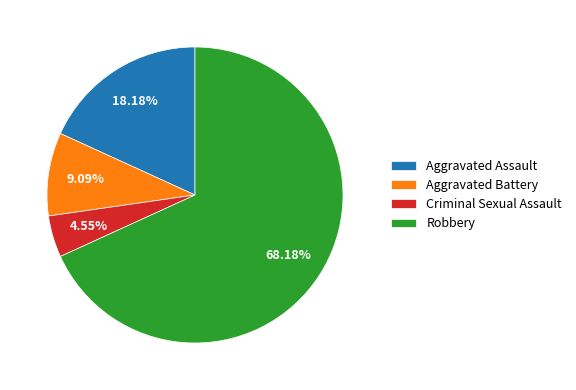

Is it true that Aggravated Assault is 18% of the pie?

True